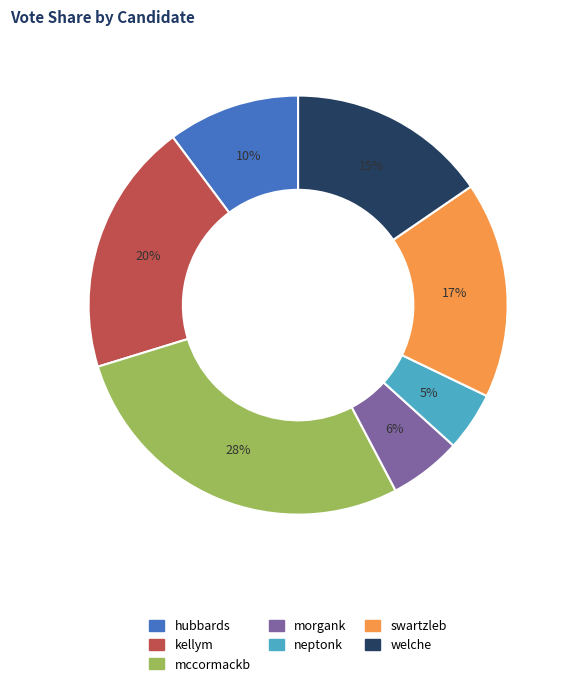

What is the largest slice in the pie chart?

mccormackb